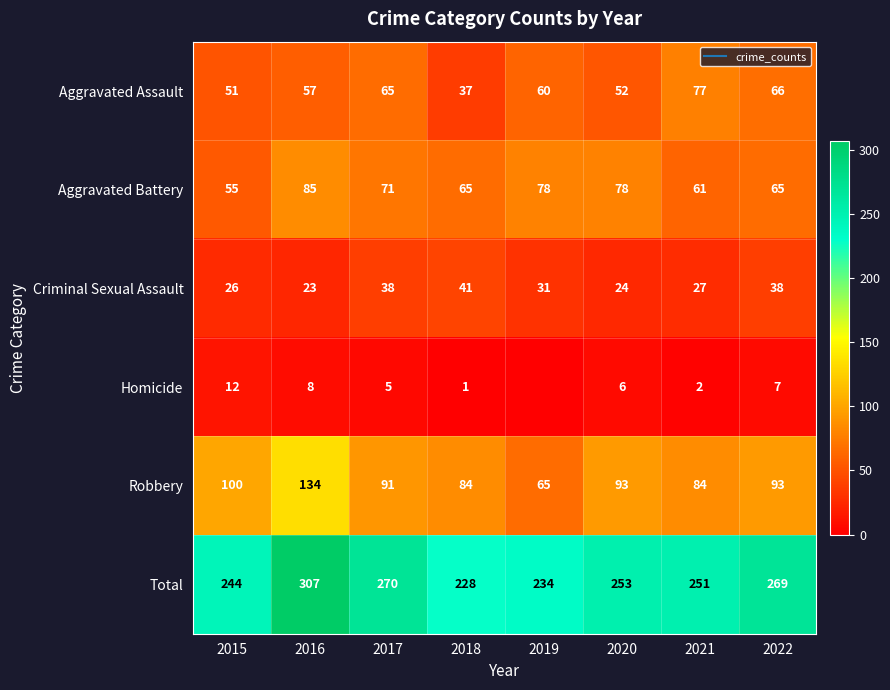

Where does the Homicide series first go above 6?

2015